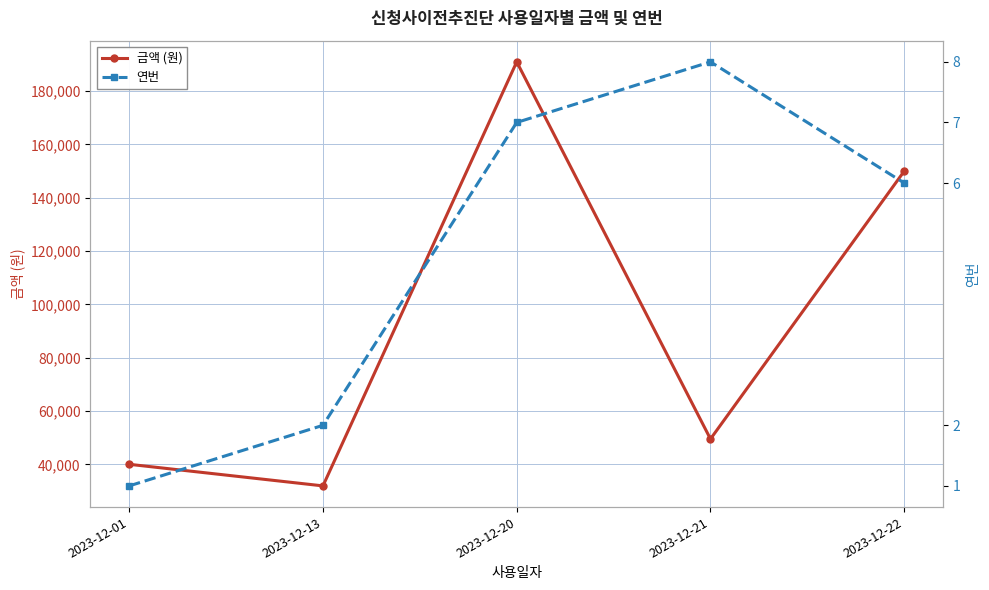

What is the difference between the 연번 values at 2023-12-21 and 2023-12-13?

6